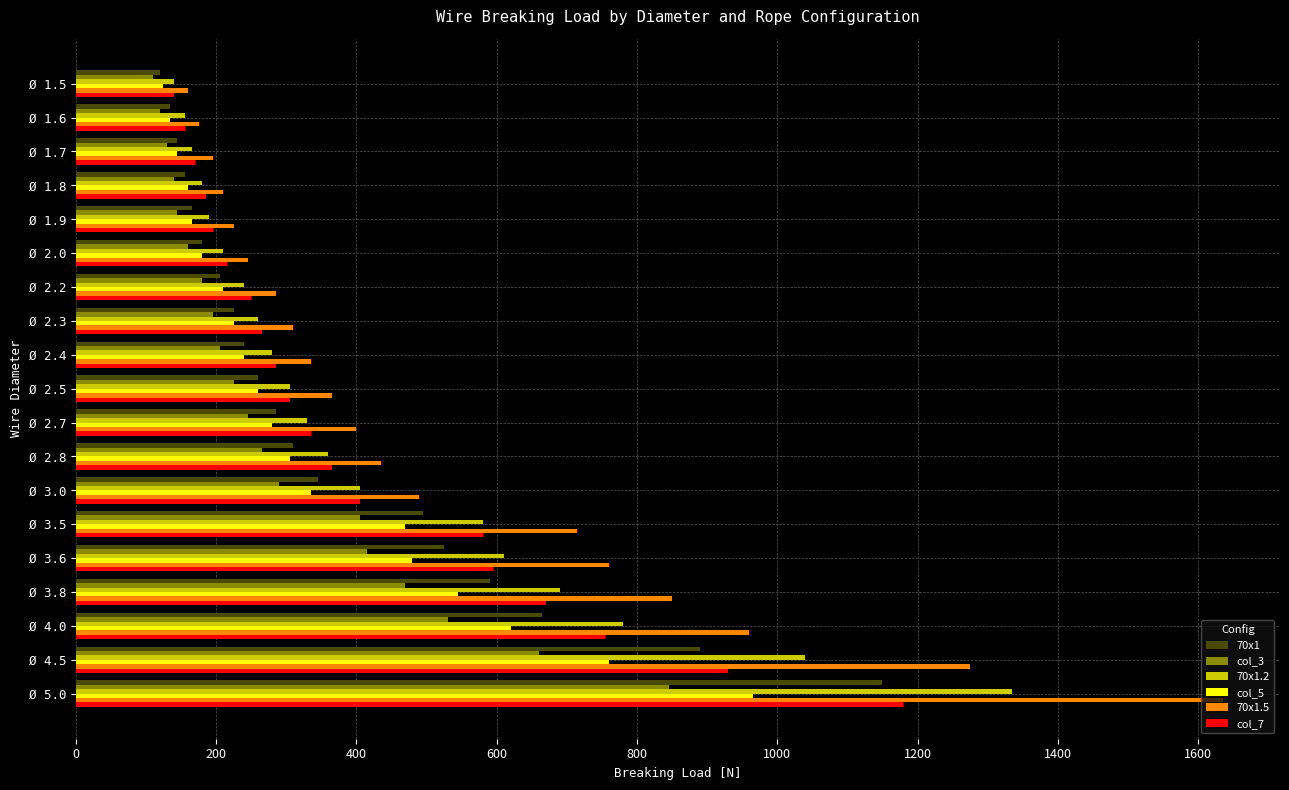

Which series has the widest spread of values?

70x1.5